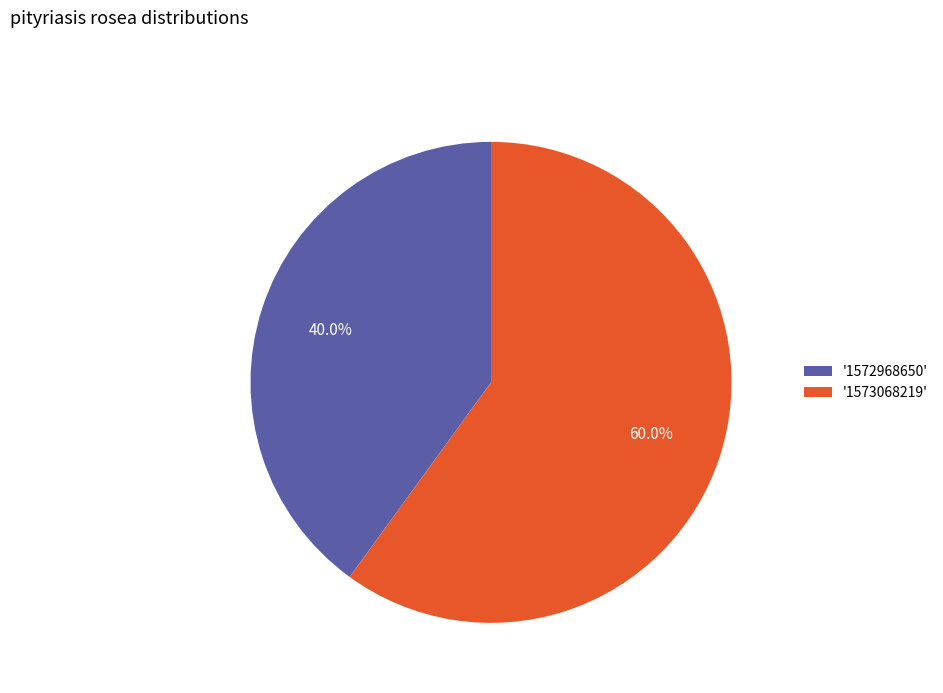

Approximately how many times larger is the value at '1572968650' compared to '1573068219'?

0.7